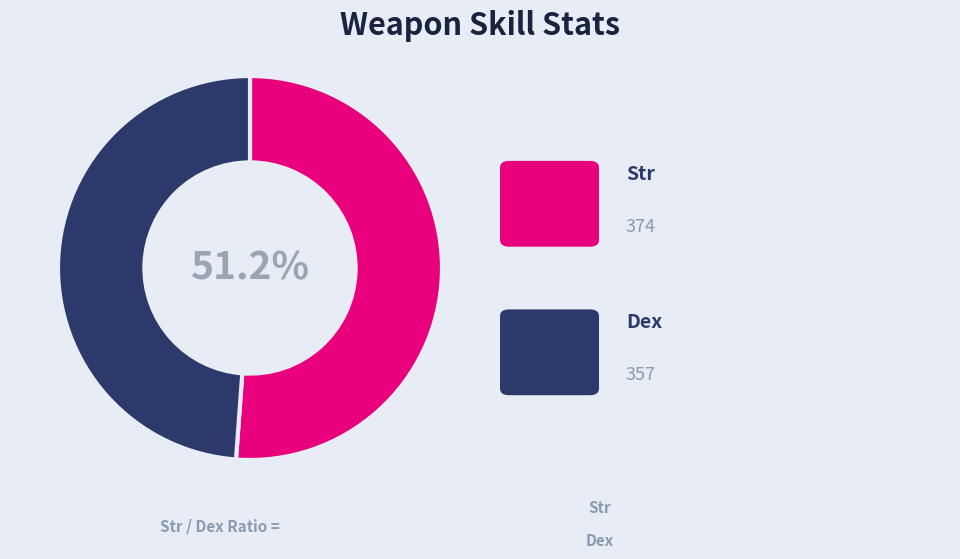

Does any single category account for the majority?

Yes